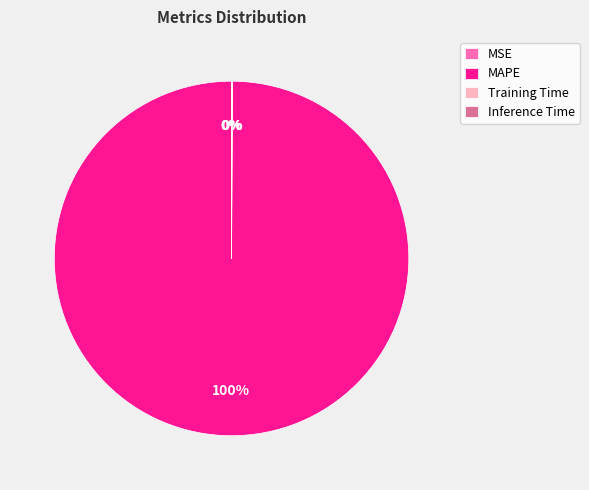

The Inference Time slice represents 7% of the pie. True or false?

False